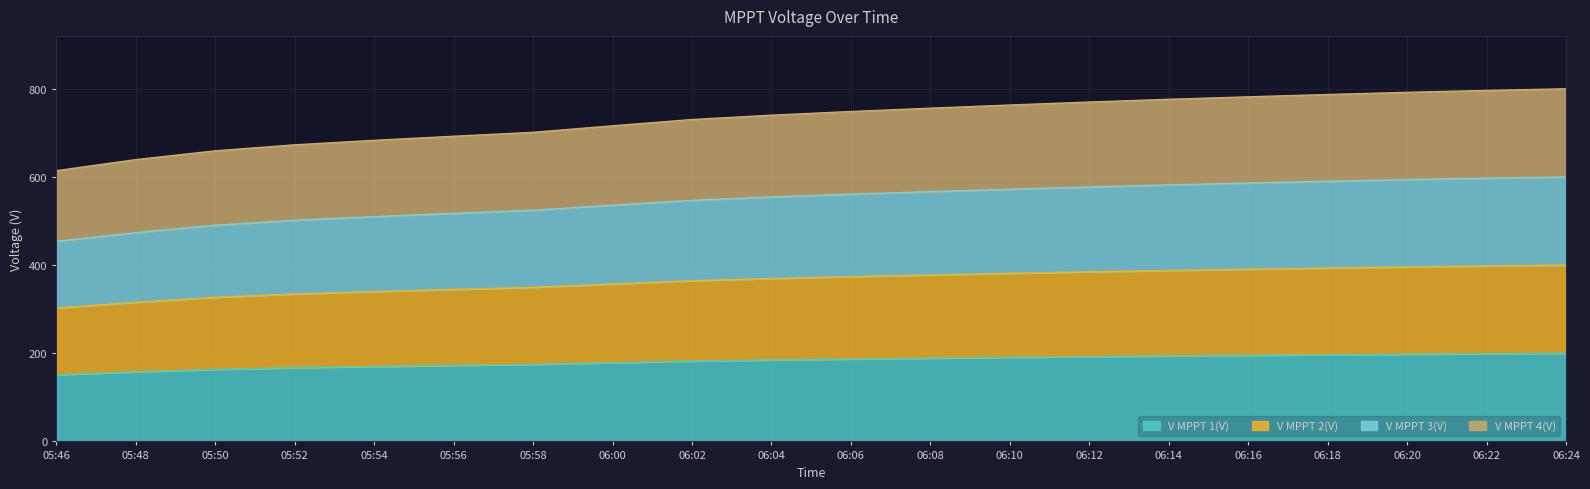

How many values in the V MPPT 1(V) series exceed 187?

10